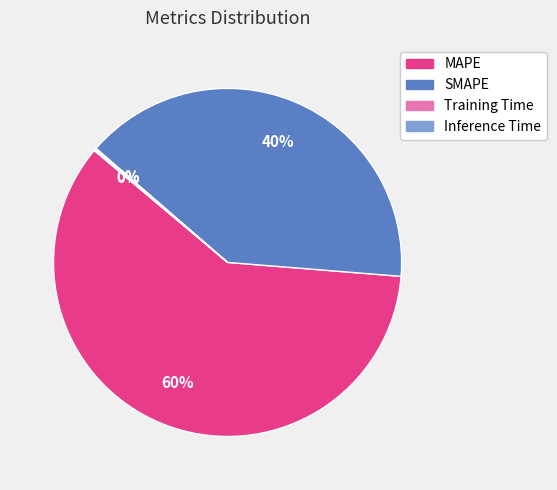

To the nearest percent, what is the average slice percentage?

25%